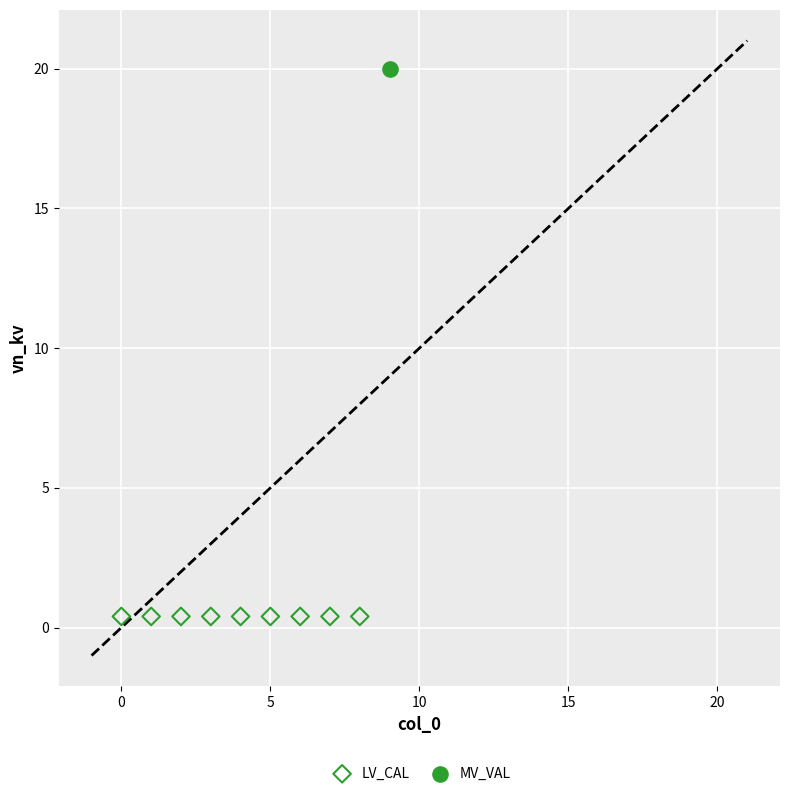

Which series contains the highest Y value?

MV_VAL